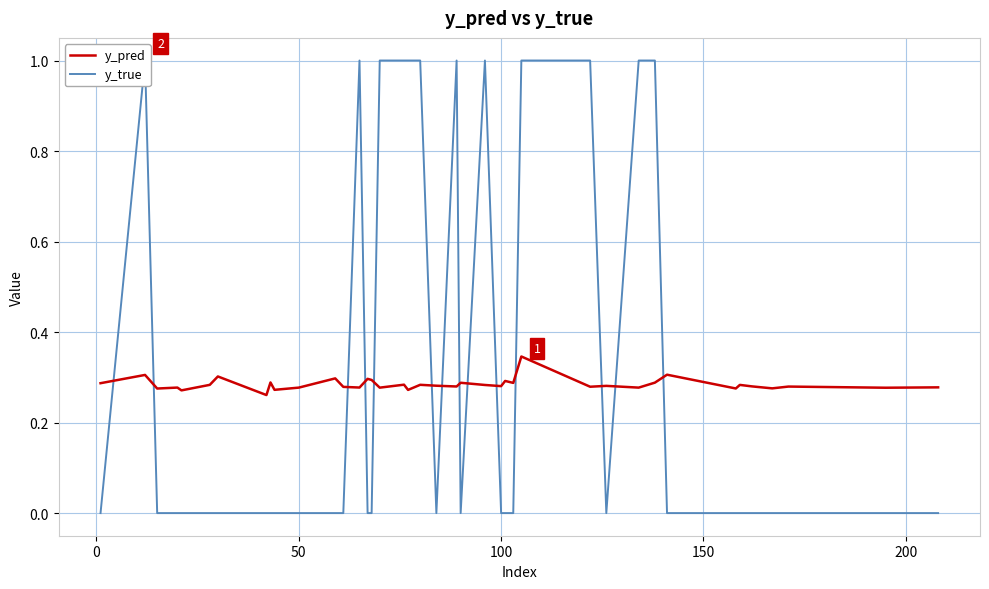

True or false: y_pred has a value of 0.2 at 100.

False